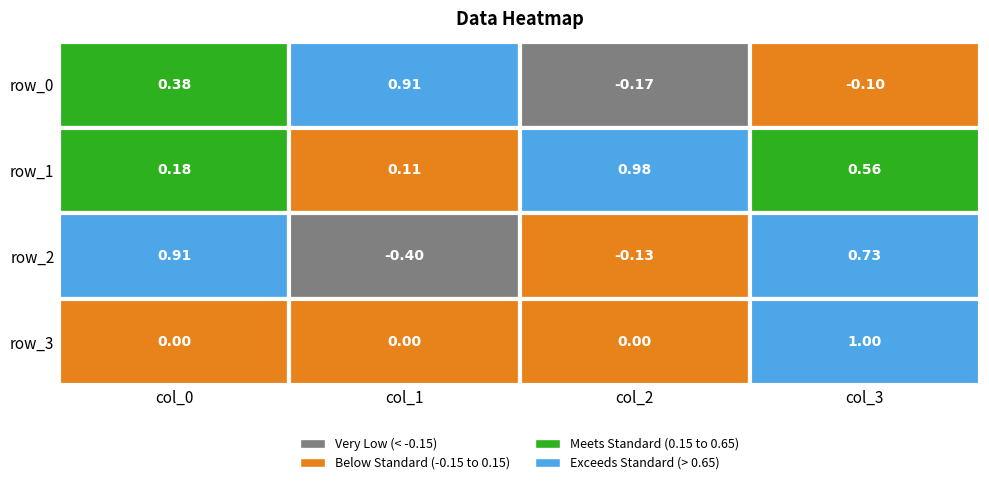

What is the difference between the second highest and minimum values in the row_1 series?

0.4